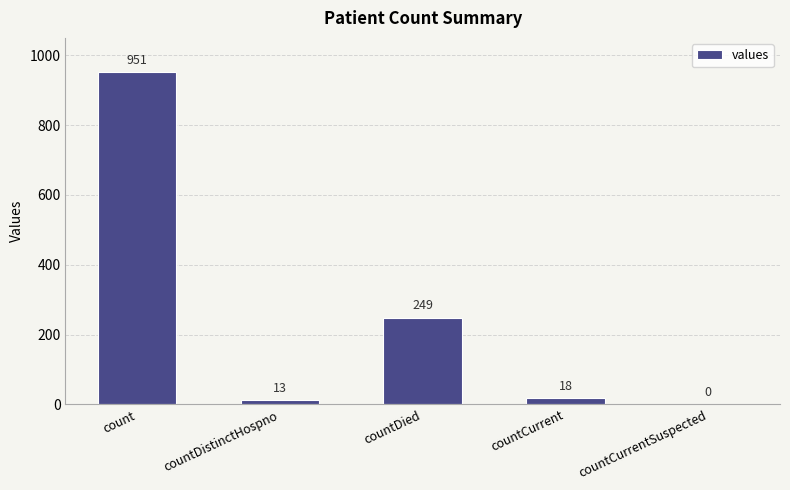

What is the maximum value shown in the chart?

951